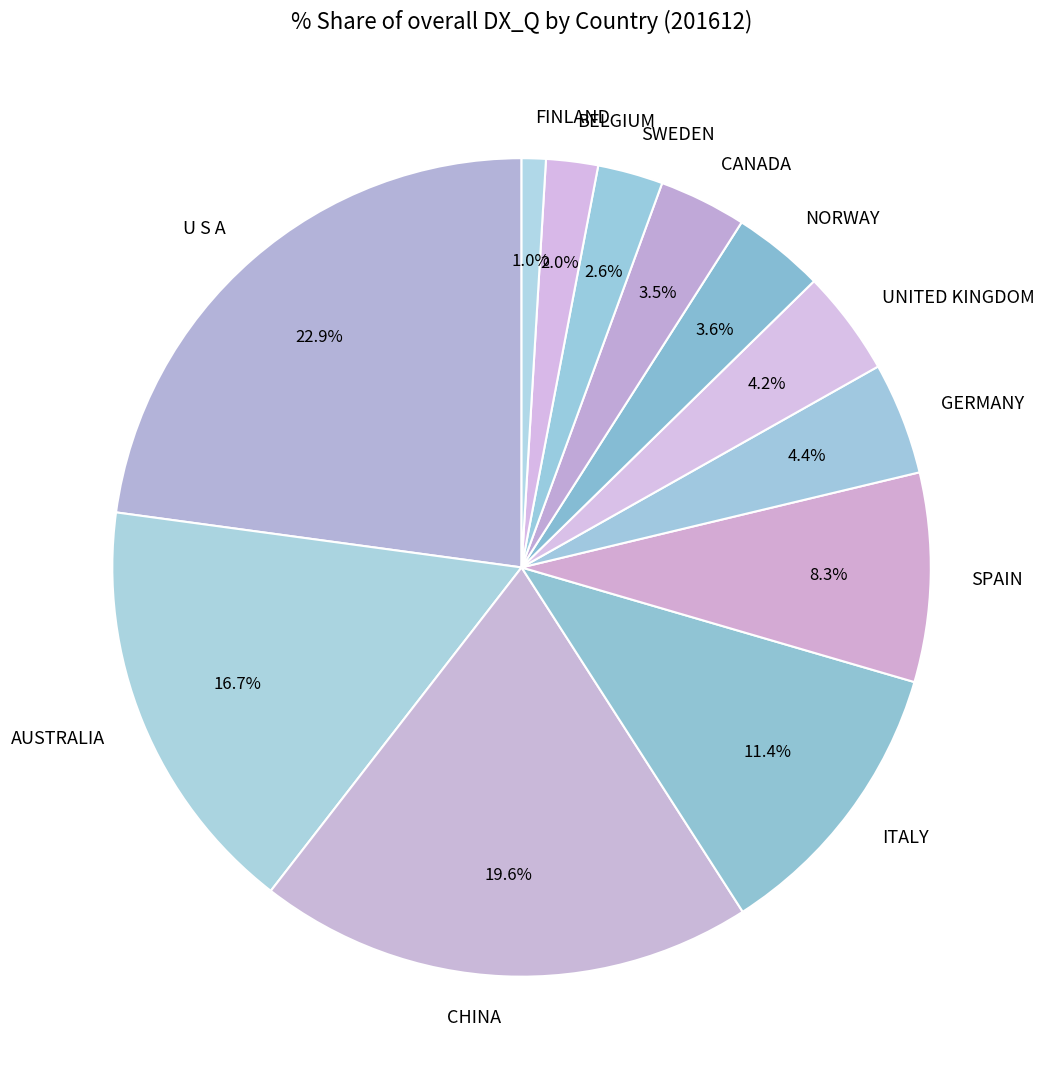

Is it true that SPAIN is 8% of the pie?

True